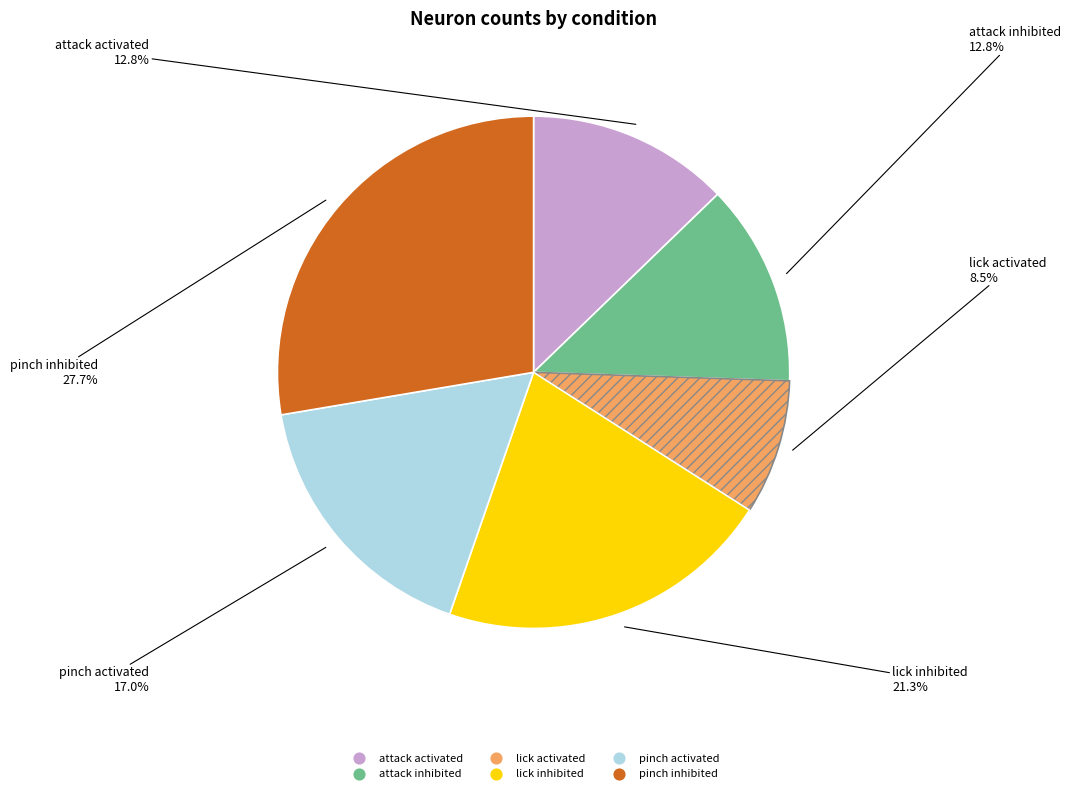

Is it true that pinch activated is 9% of the pie?

False